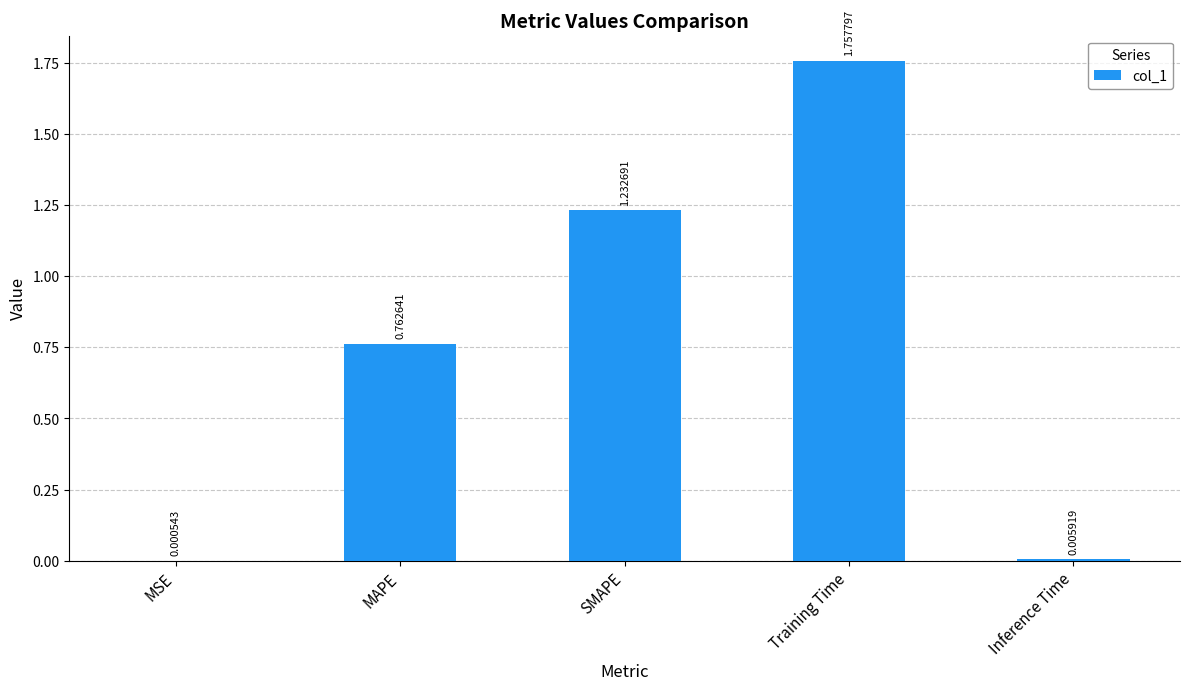

Are the bars grouped side by side (vs. stacked)?

No